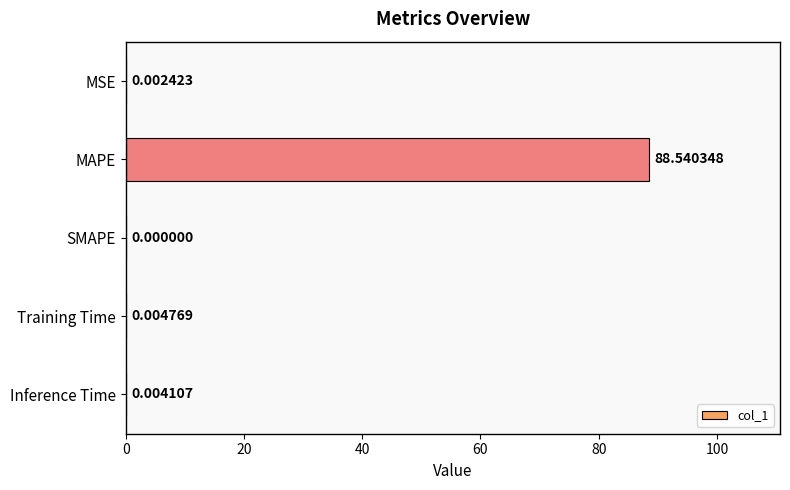

Which has a higher value, Training Time or MSE?

Training Time